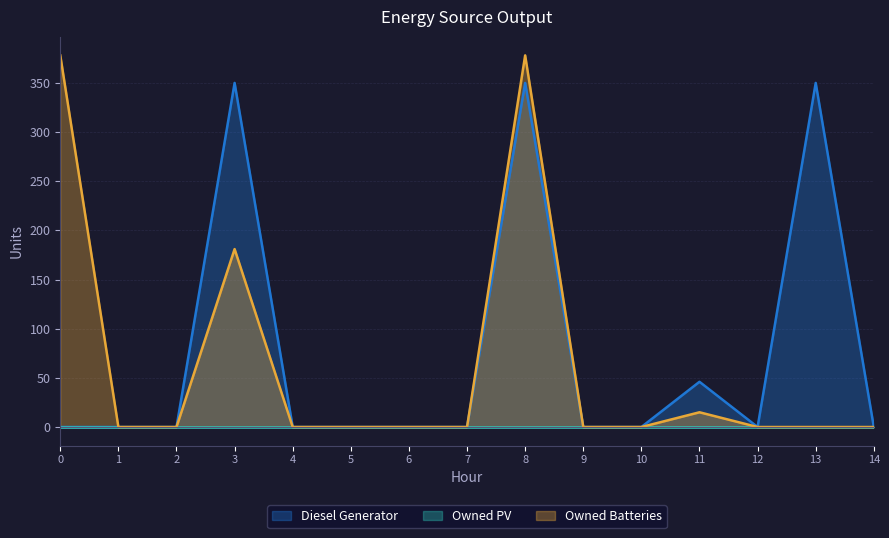

Is the value of Diesel Generator at 5 greater than the value of Owned Batteries at 12?

No